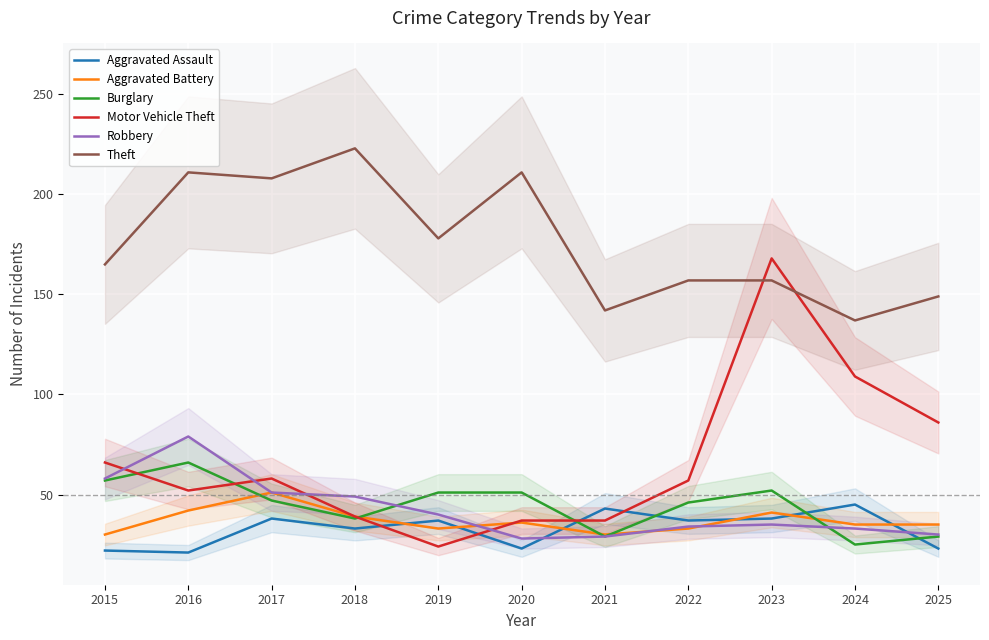

What are all the series names shown in the legend?

Aggravated Assault, Aggravated Battery, Burglary, Motor Vehicle Theft, Robbery, Theft